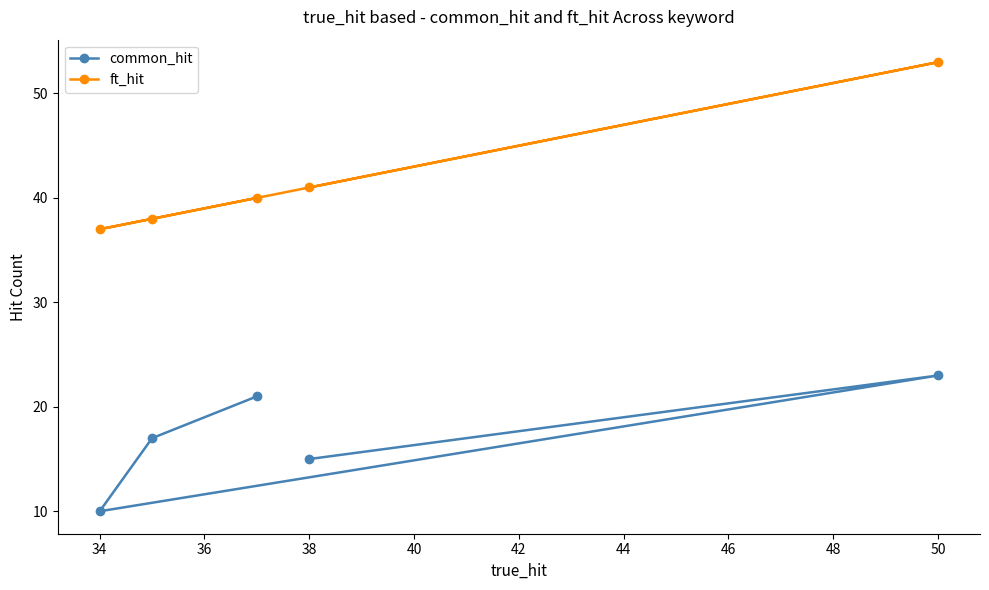

True or false: common_hit has a value of 23 at 50.

True